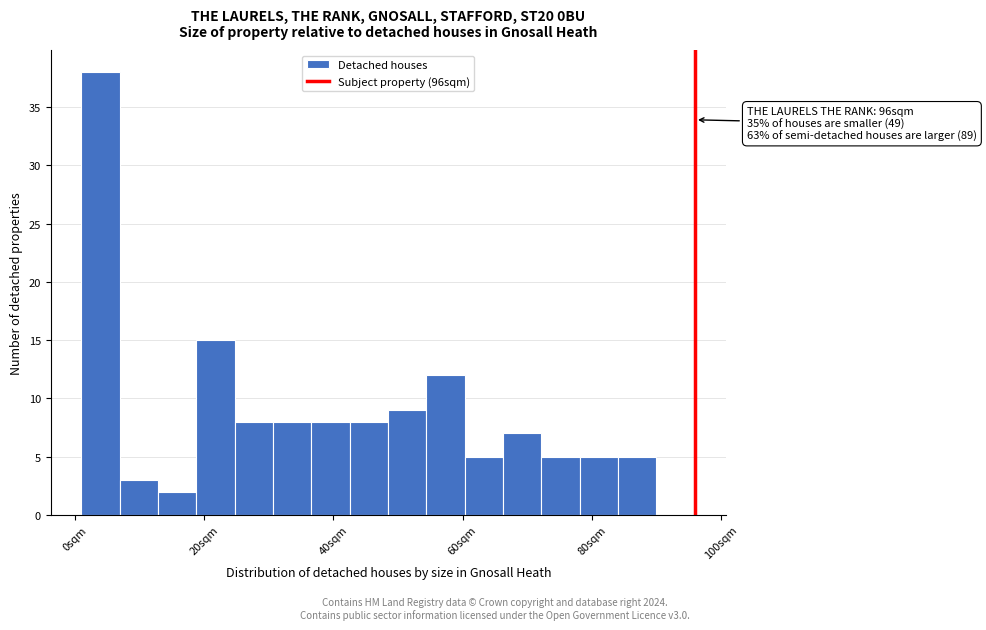

Around what value on the x-axis is the tallest bar? Give the approximate position of its centre, as read against the axis.

4